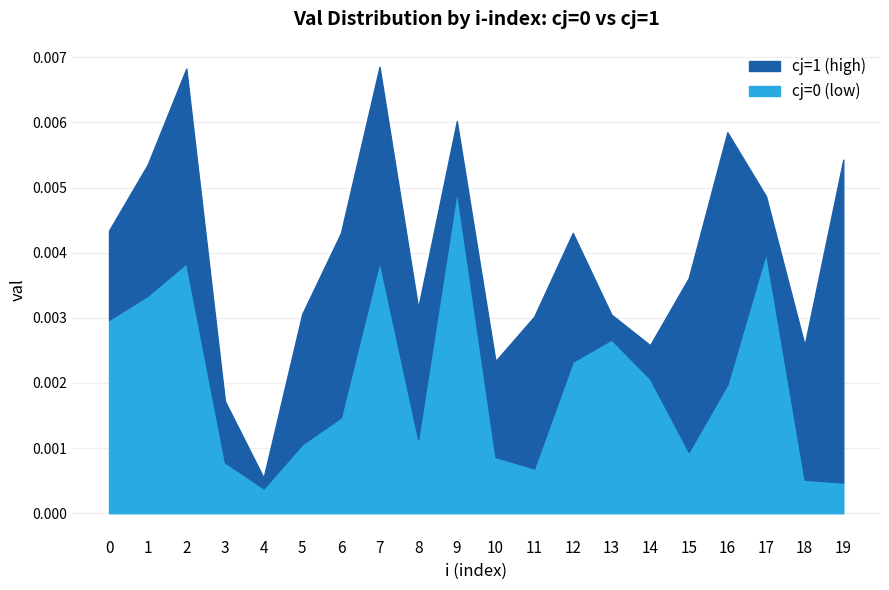

Where is cj=1 (high) nearest to the value 0?

4